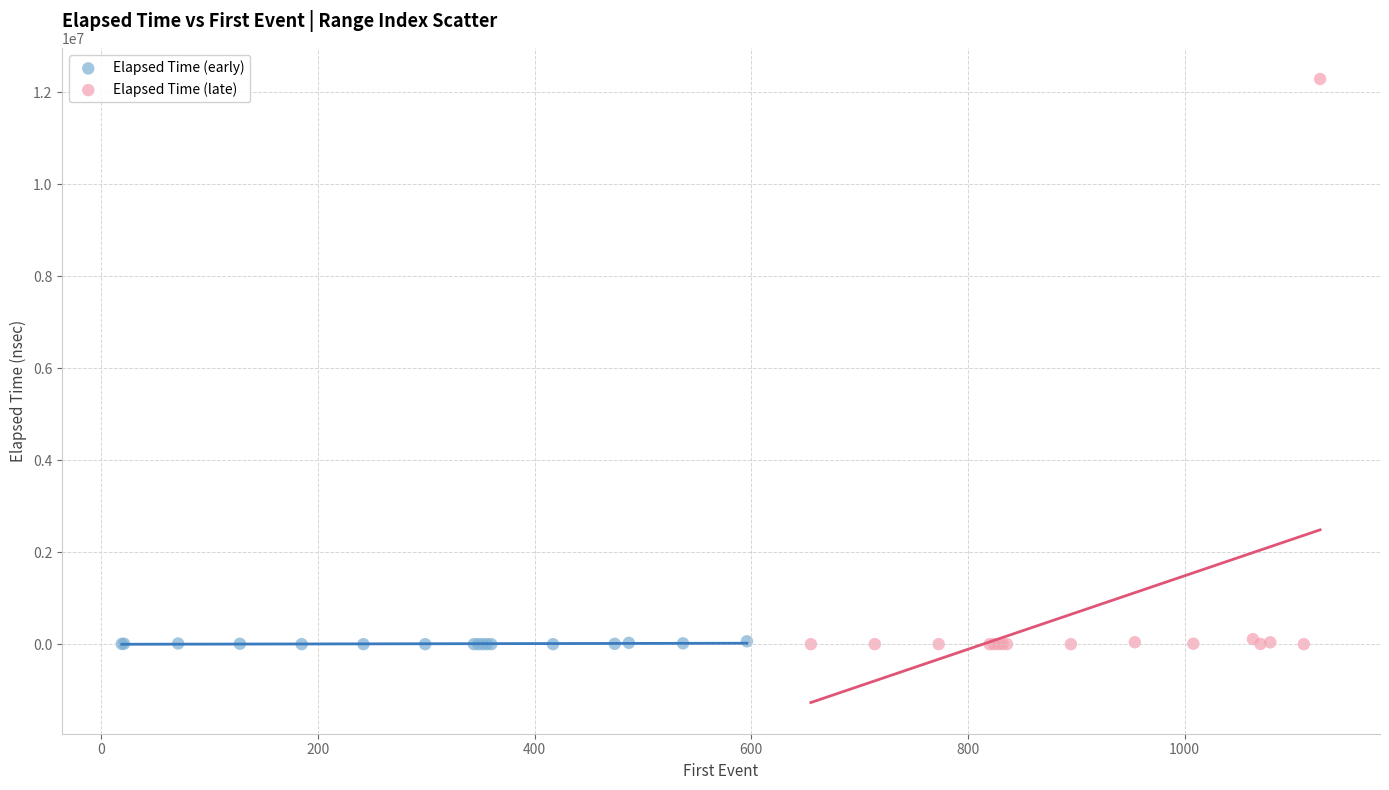

Which series has the widest spread of Y values?

Elapsed Time (late)